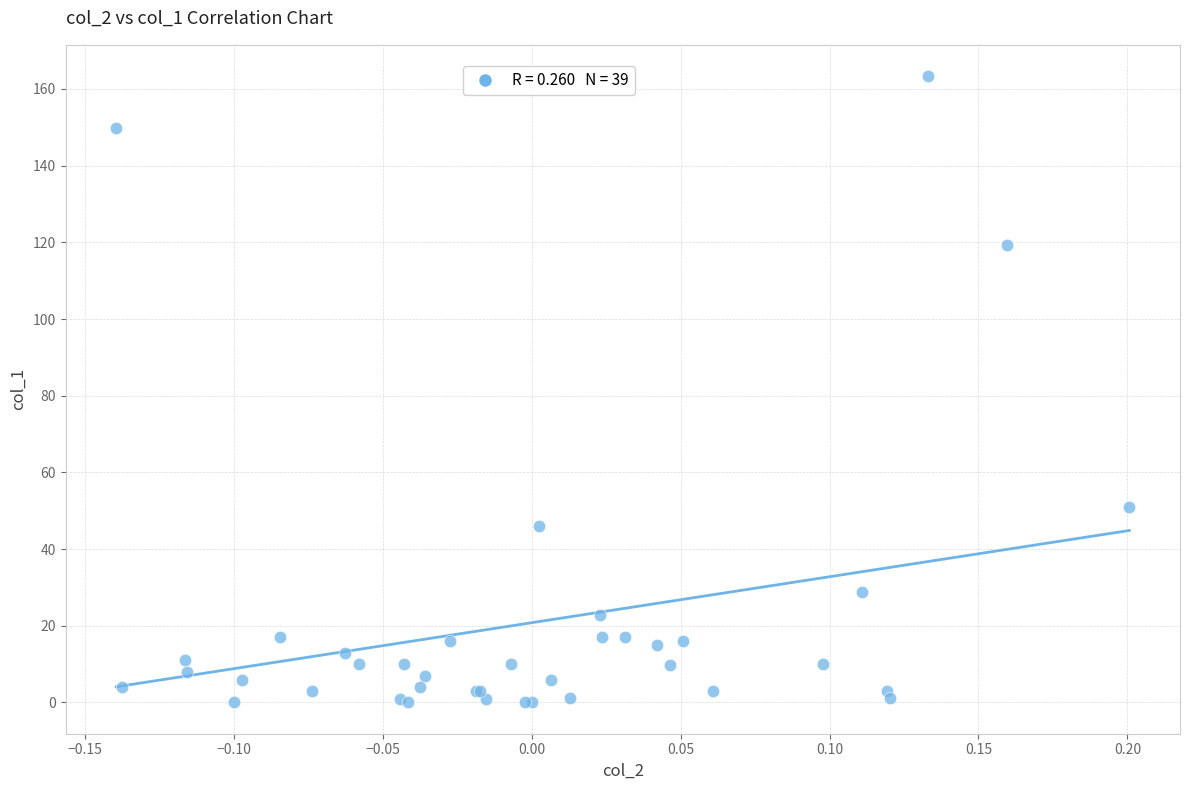

What Y value in the scatter plot is closest to 81?

50.9